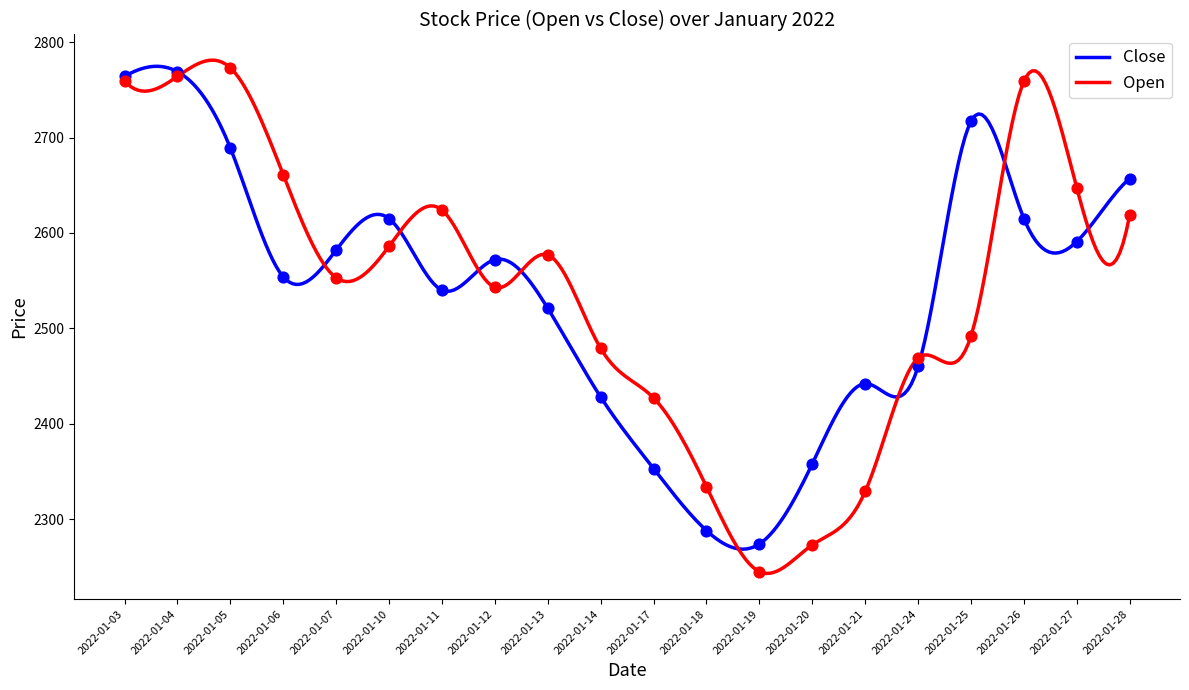

At how many categories does at least one series exceed 2373?

17